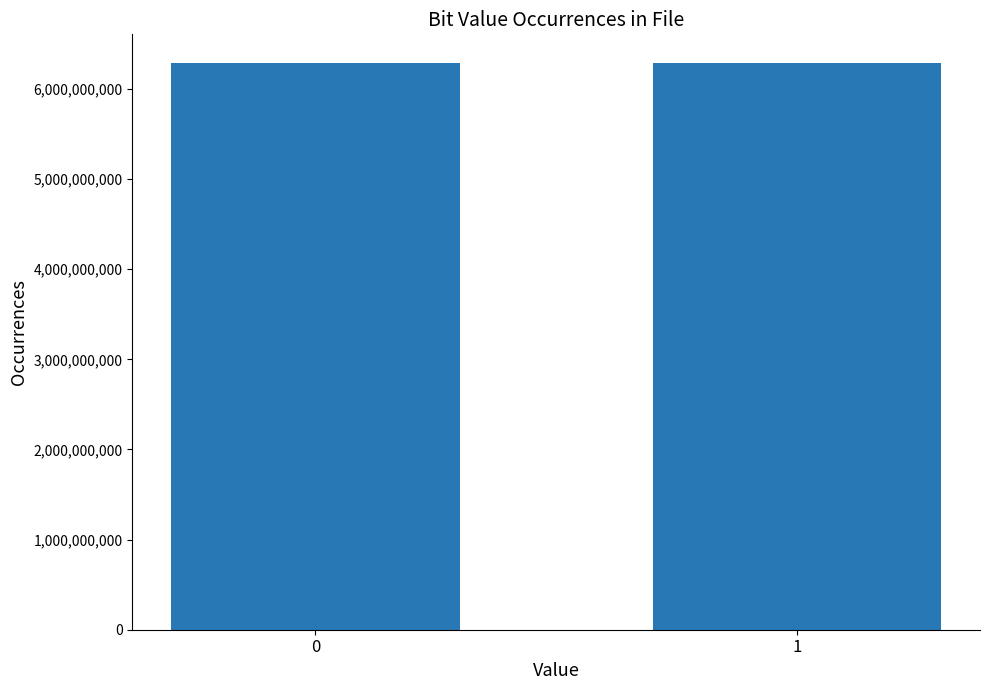

What is the difference between the maximum and minimum values?

19914